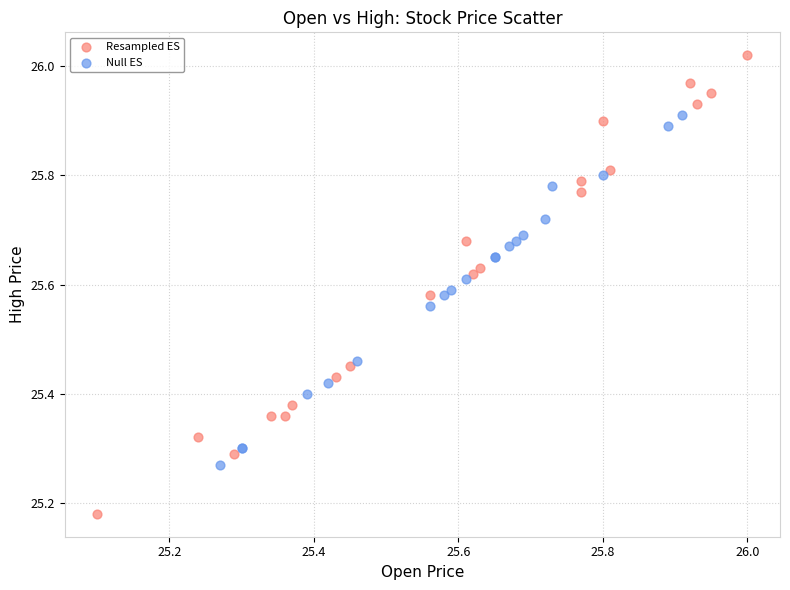

Which series contains the lowest Y value?

Resampled ES